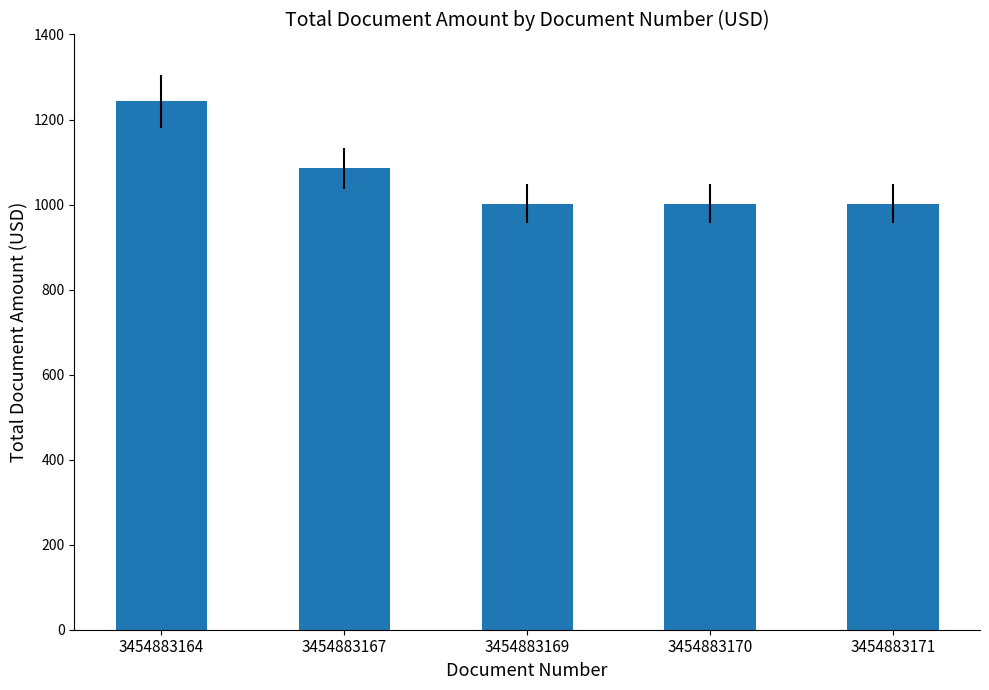

True or false: the data shows 1448 at 3454883171.

False